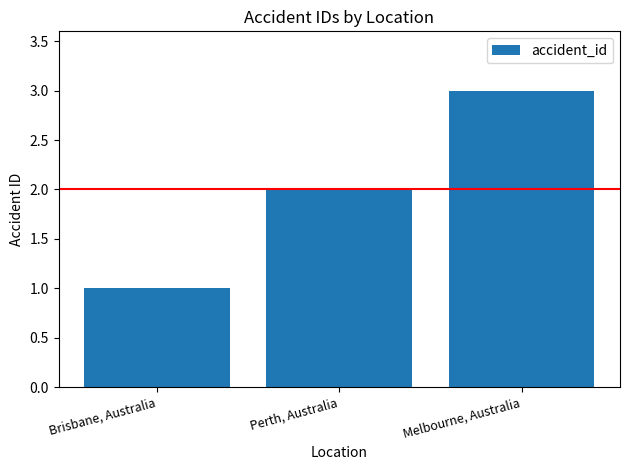

How many values are between 1 and 3?

3